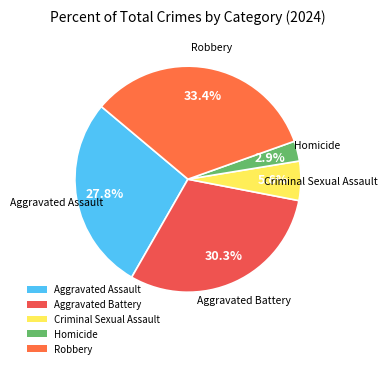

What is the smallest slice in the pie chart?

Homicide